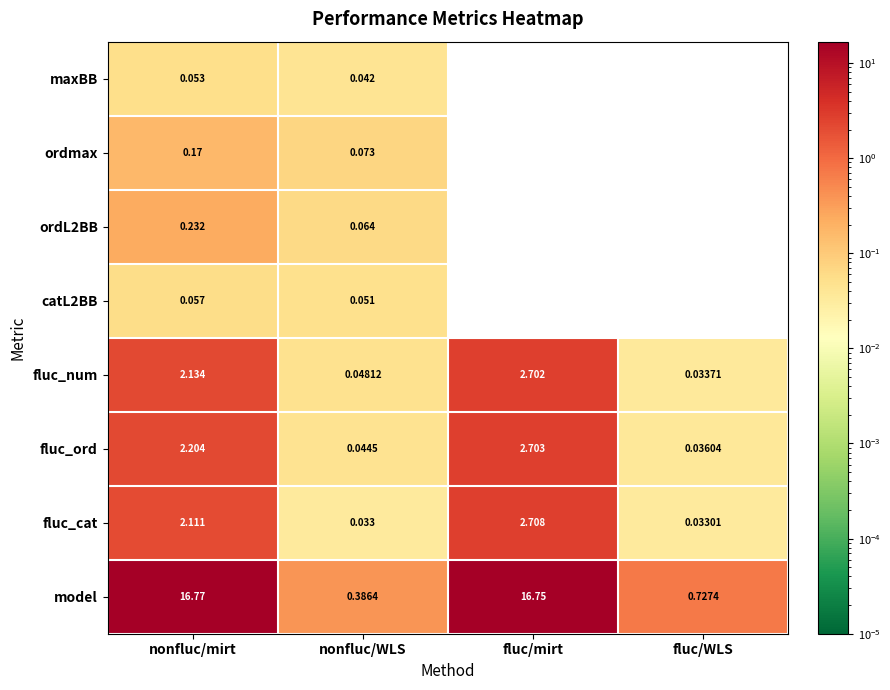

At which category is the sum across all series the highest?

fluc/mirt